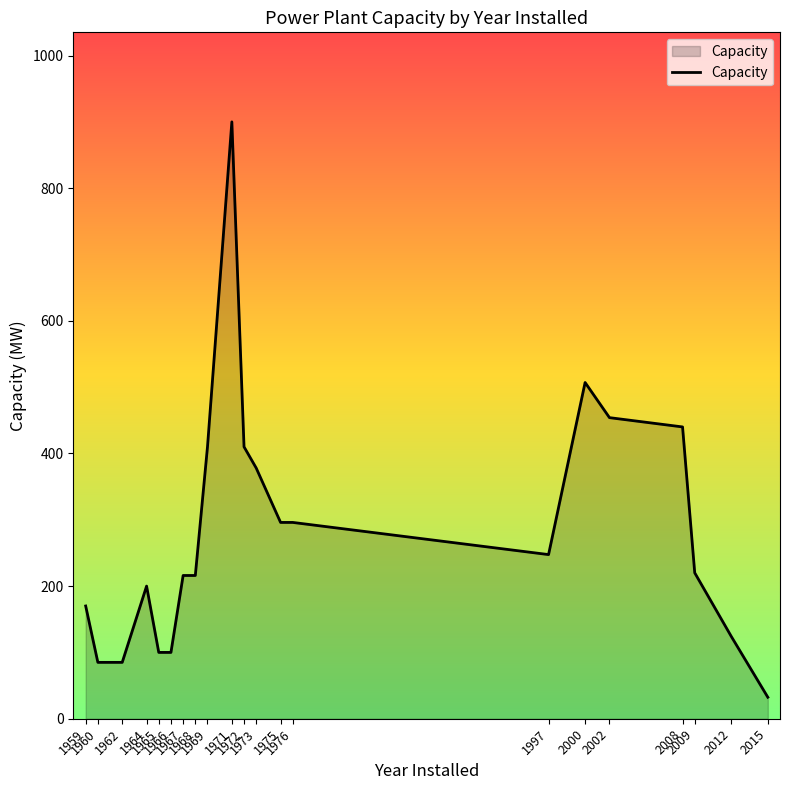

True or false: the data shows 220.0 at 2009.

True